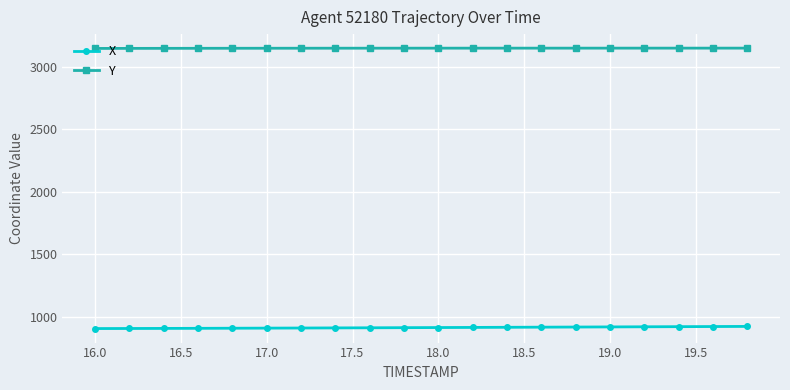

List the series in order of their peak value, lowest first.

X, Y